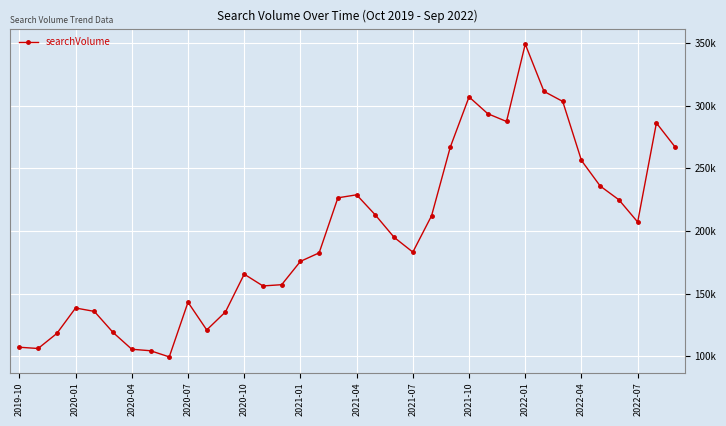

What is the difference between the maximum and minimum values?

249500